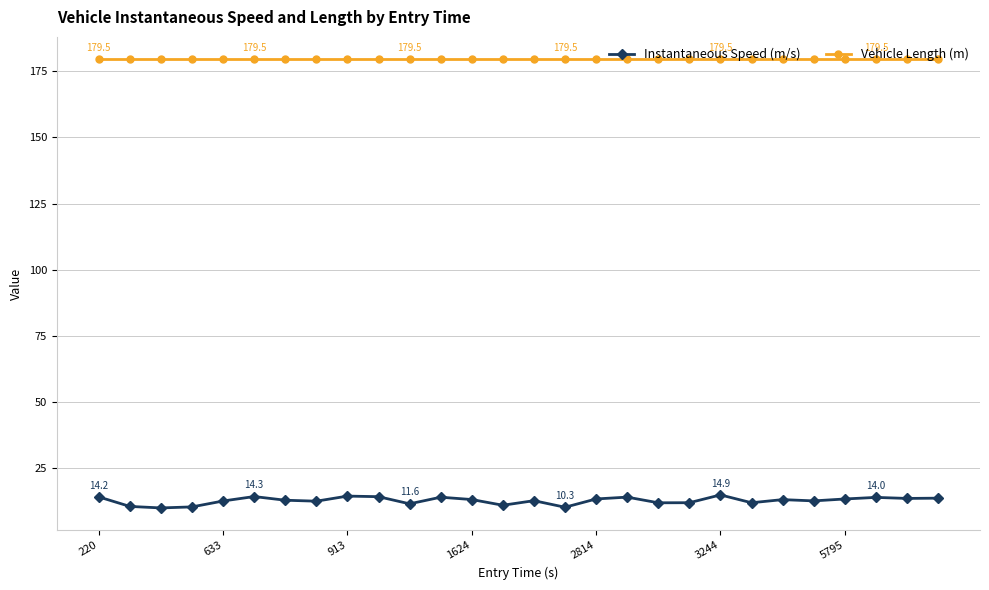

Which series has the largest total across all categories?

Vehicle Length (m)